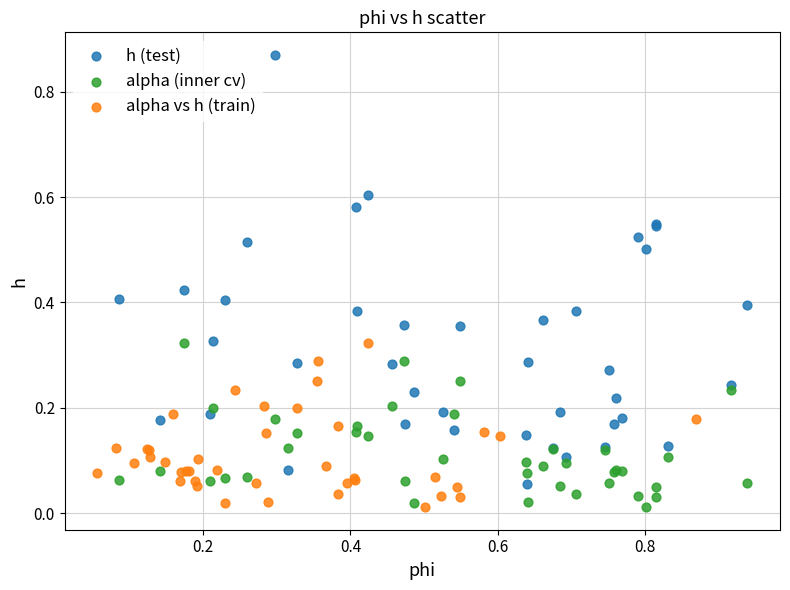

Which series has the widest spread of Y values?

h (test)